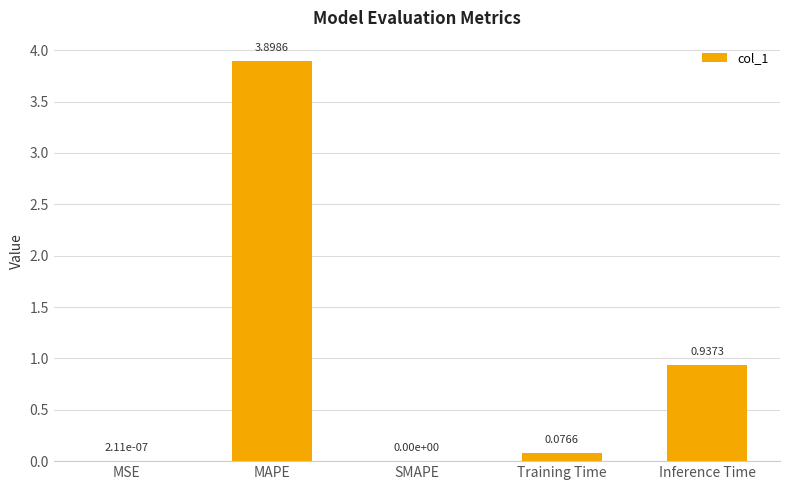

What is the sum of all values?

4.9